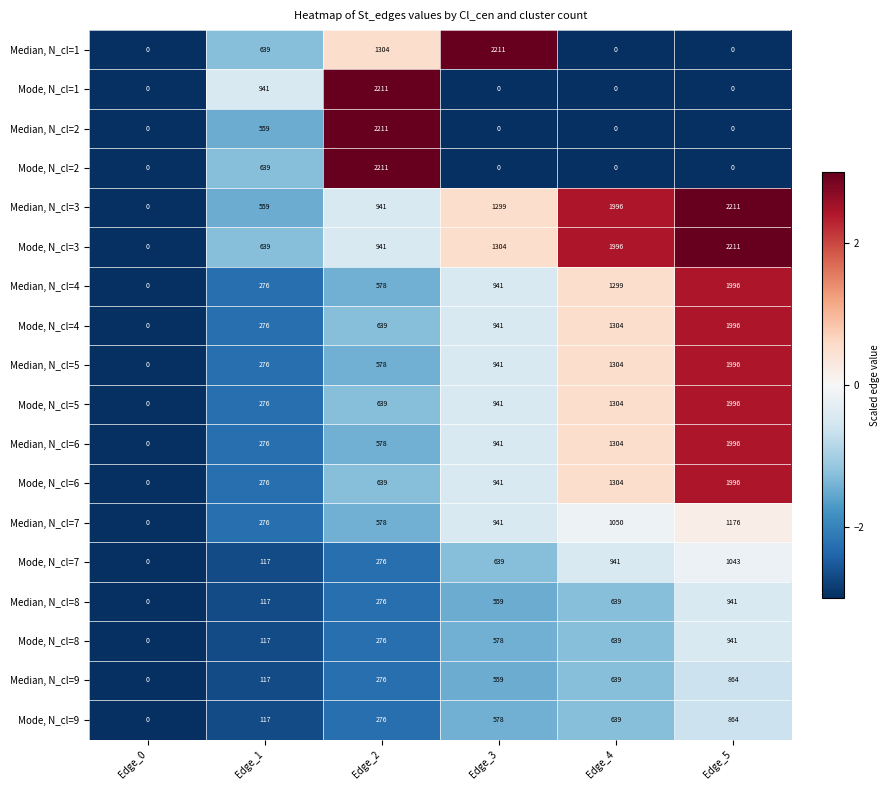

List the labels in order of Mode, N_cl=6 value, smallest first.

Edge_0, Edge_1, Edge_2, Edge_3, Edge_4, Edge_5